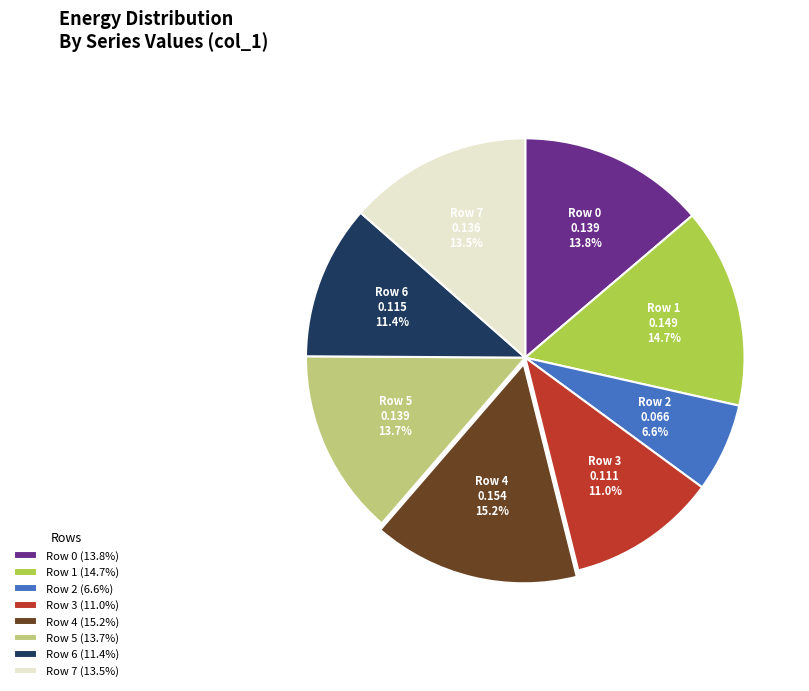

Approximately how many times larger is the value at Row 4 compared to Row 0?

1.1